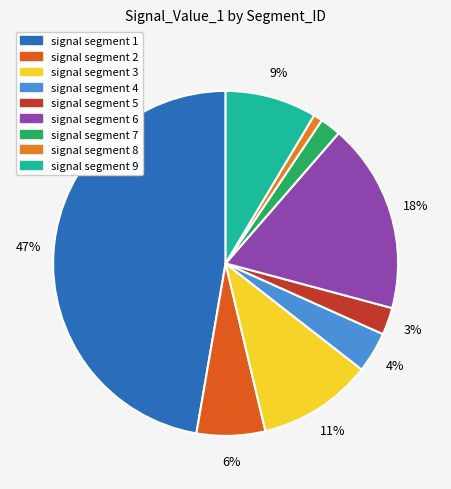

To the nearest percent, what is the average slice percentage?

11%